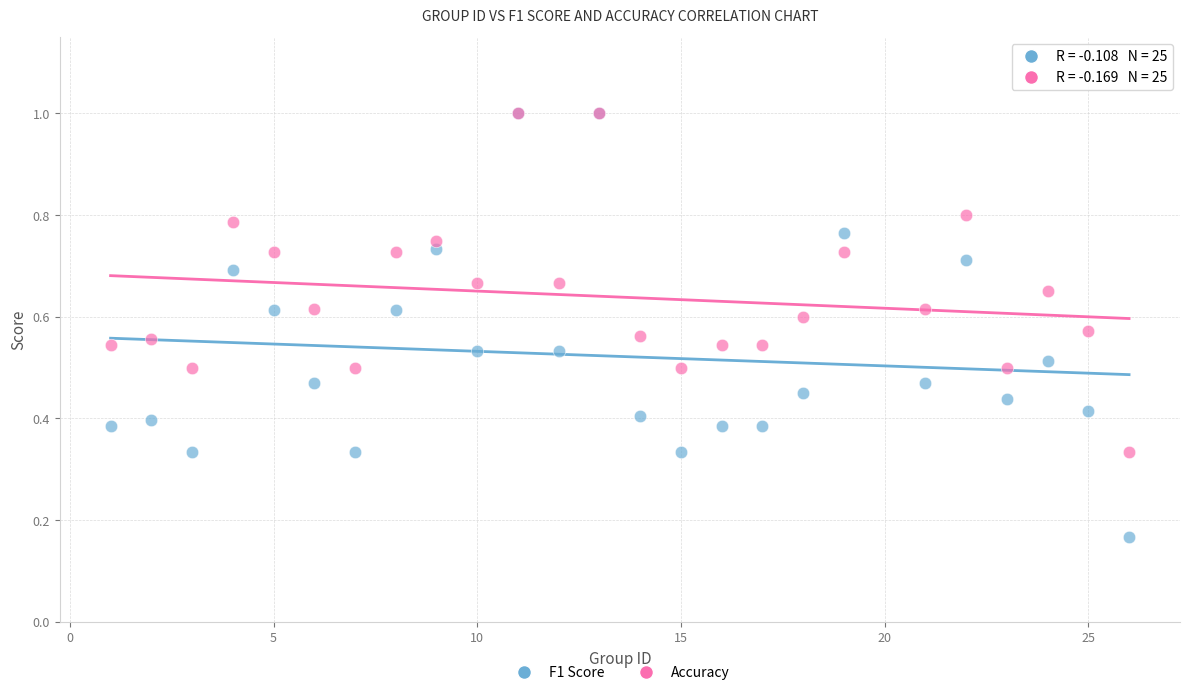

Which series reaches the minimum Y coordinate?

F1 Score